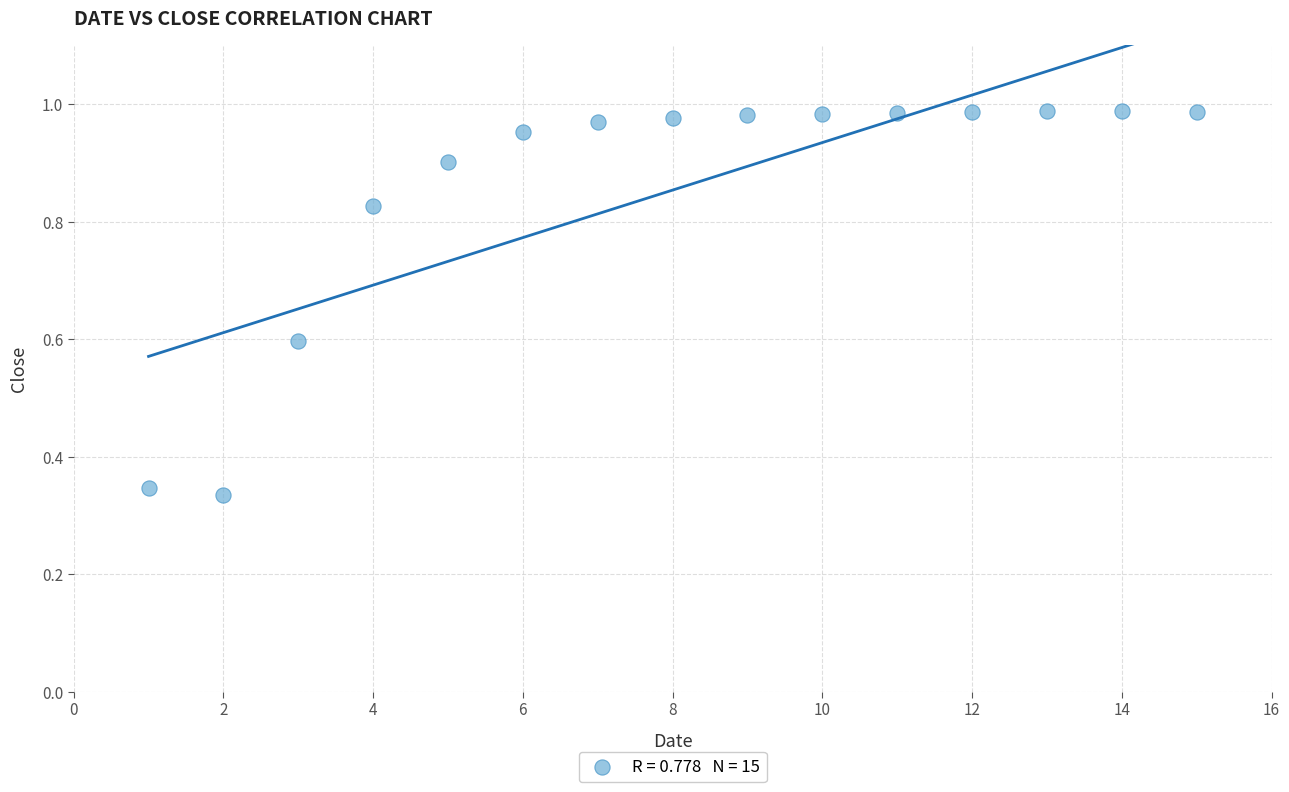

What is the range of X values (max minus min)?

14.0